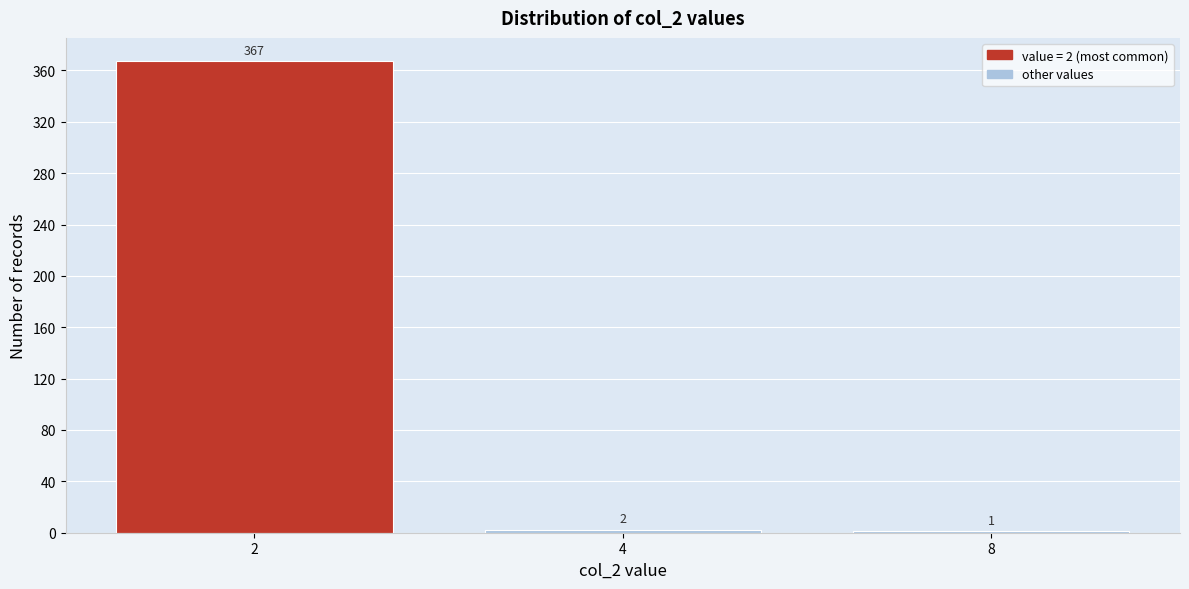

Reading left to right, list all the values displayed in this chart.

2=367	4=2	8=1